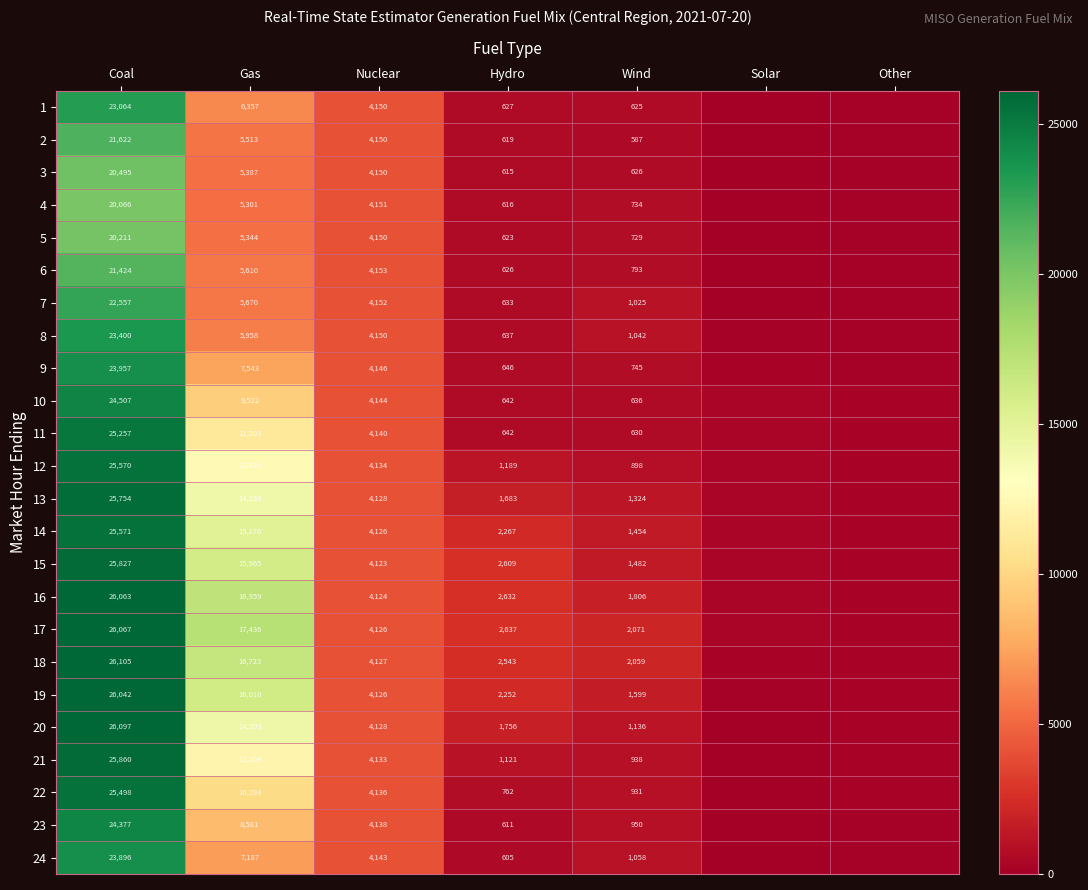

What is the difference between the 16 values at Gas and Nuclear?

12835.0